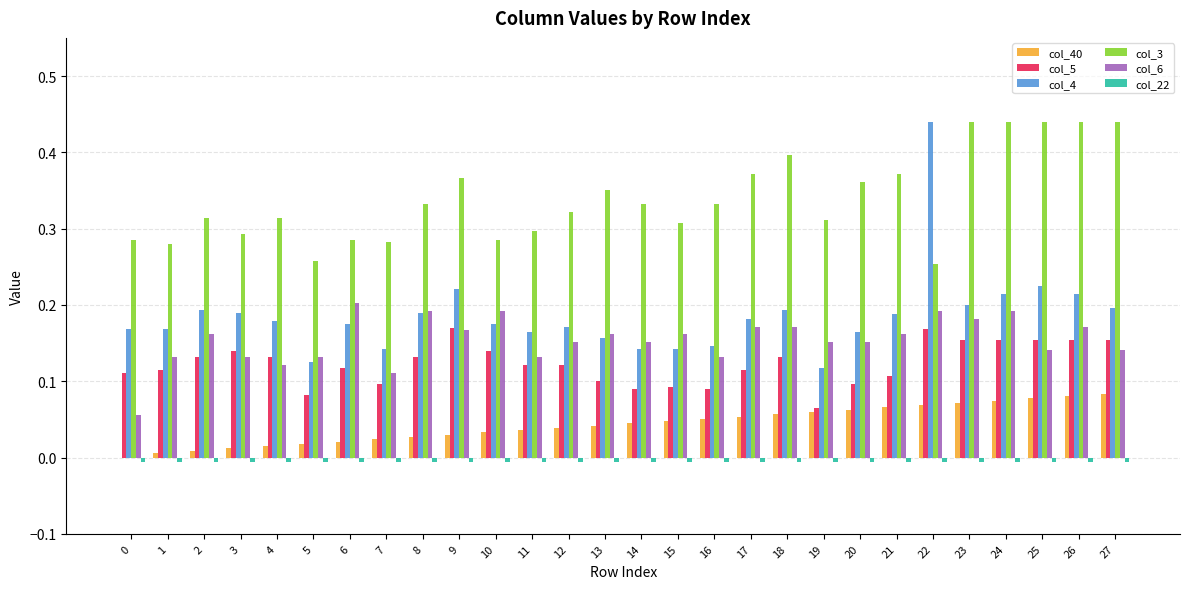

Which series has the largest total across all categories?

col_3